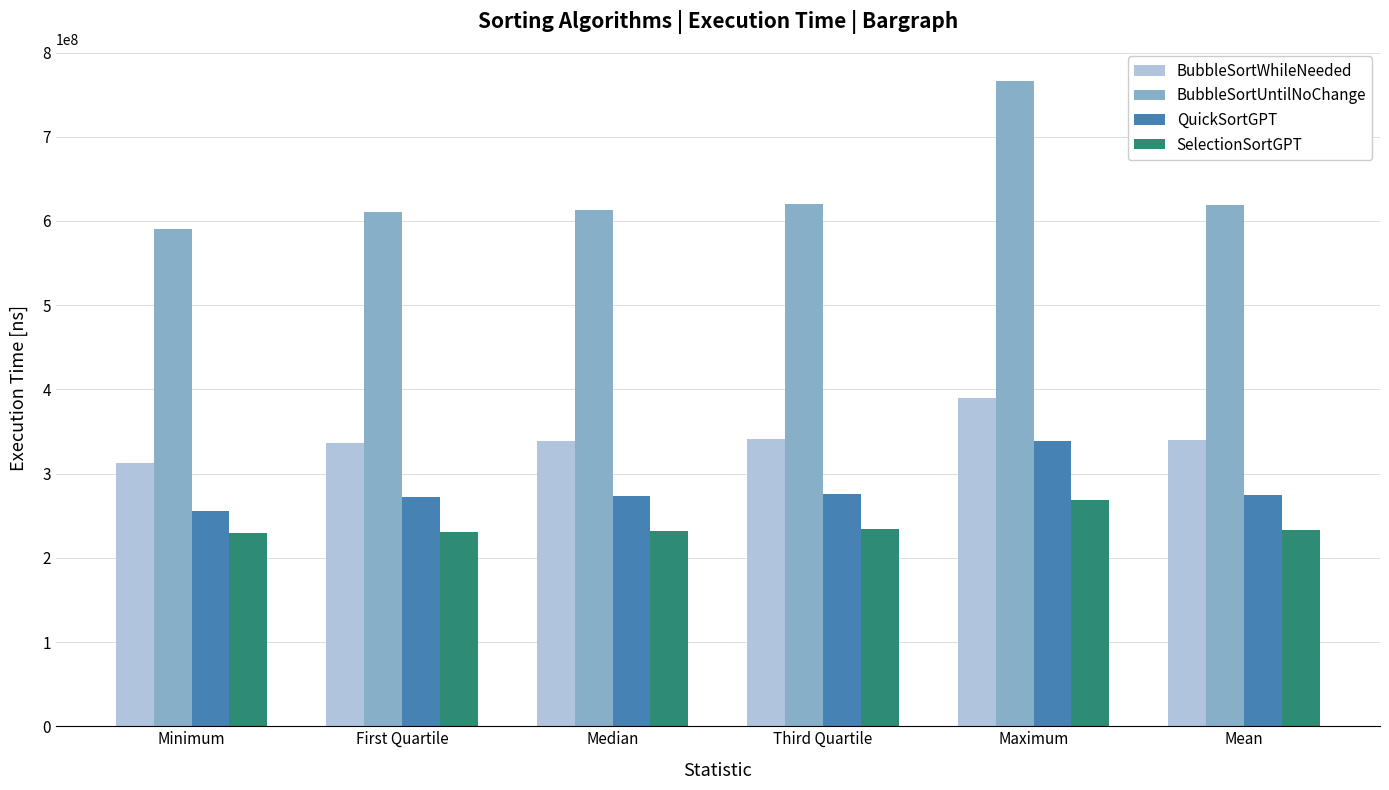

At which category is the sum across all series the highest?

Maximum